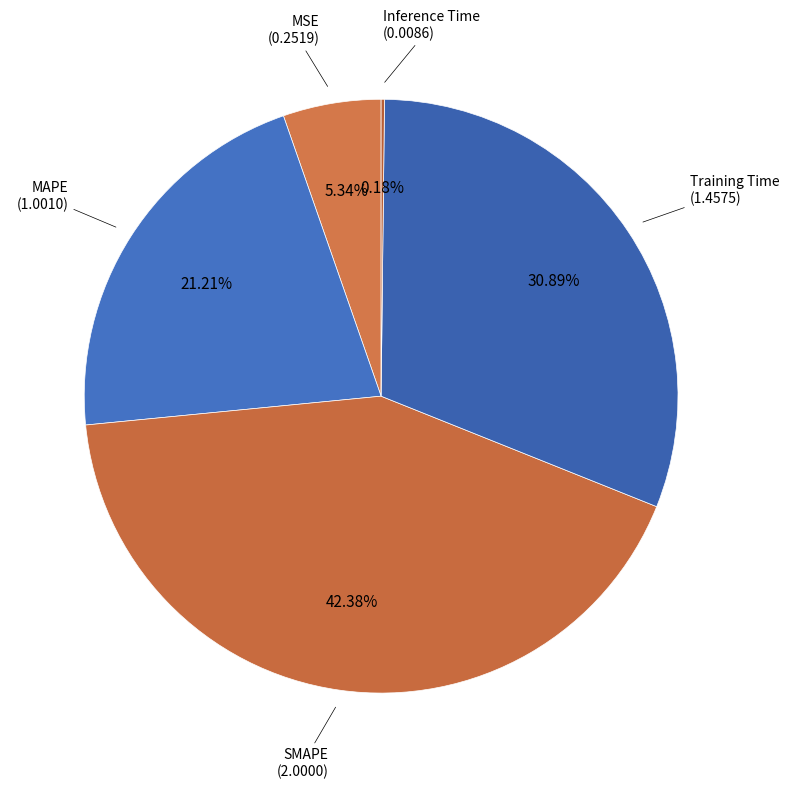

Is there a majority slice in this chart?

No